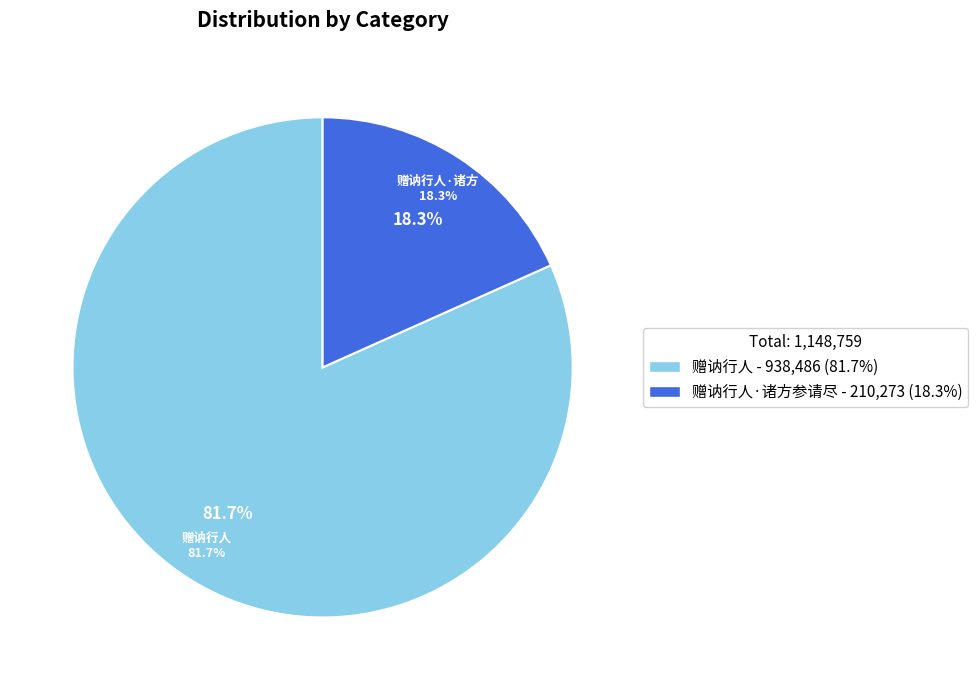

Between 赠讷行人 and 赠讷行人·诸方参请尽, which is larger?

赠讷行人